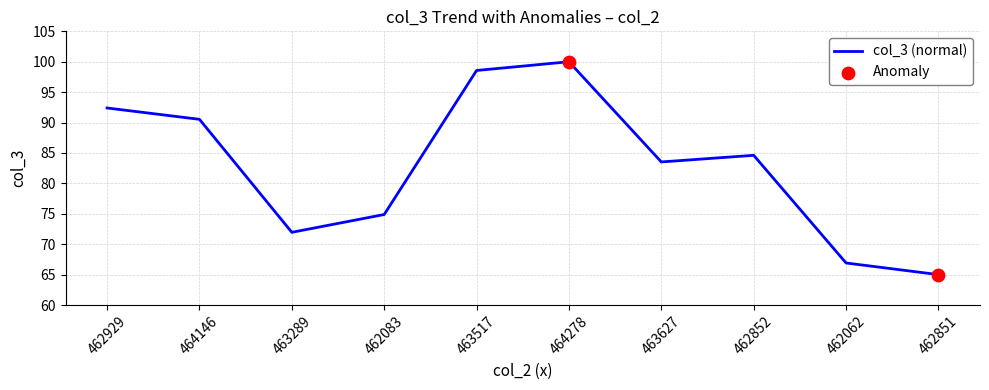

Approximately how many times larger is the value at 462851 compared to 463627?

0.8